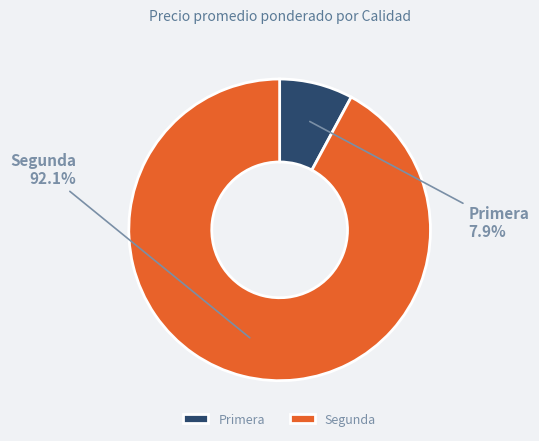

How many slices are in this pie chart?

2